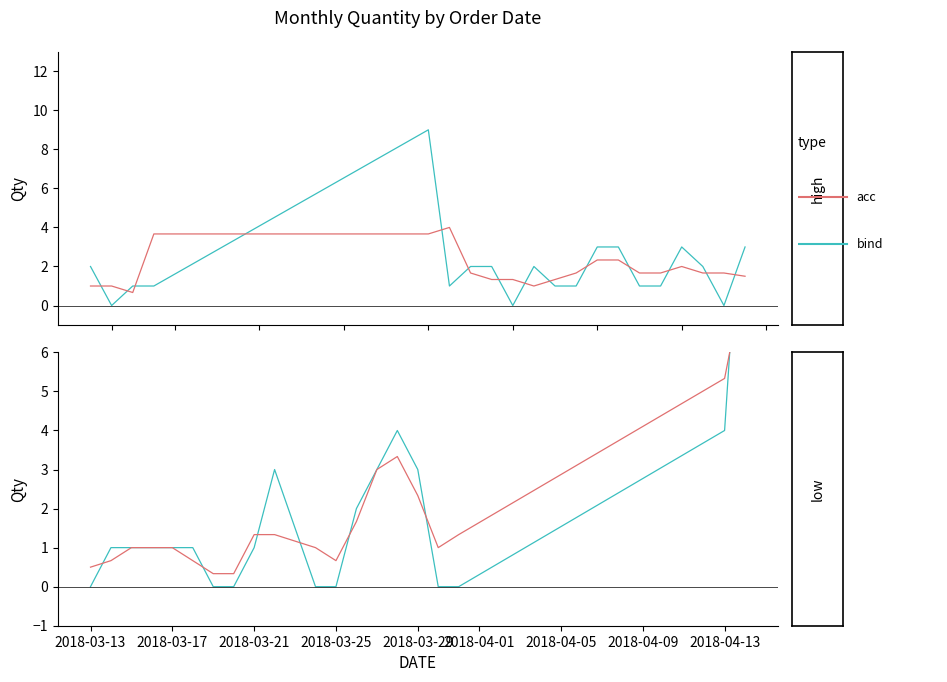

The acc series shows 0.1 at 2018-04-09. True or false?

False